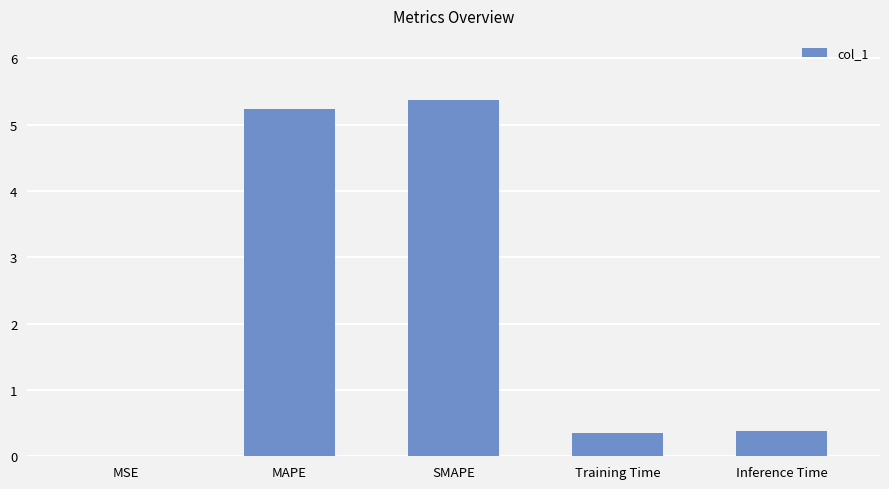

Which has a higher value, MAPE or SMAPE?

SMAPE